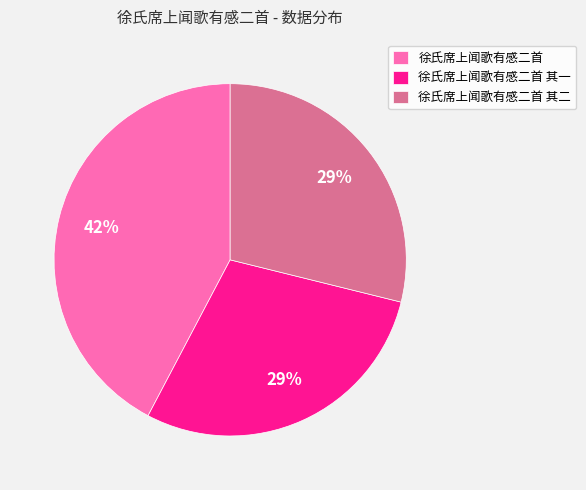

Which category has the biggest portion of the pie?

徐氏席上闻歌有感二首